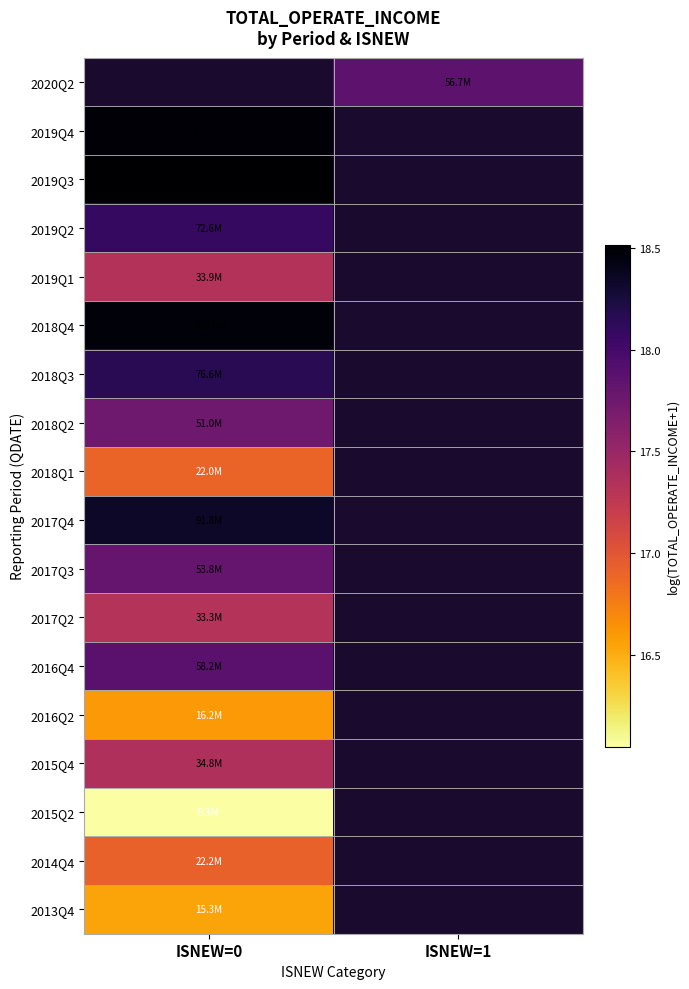

Which has a higher value, ISNEW=1 or ISNEW=0?

ISNEW=0